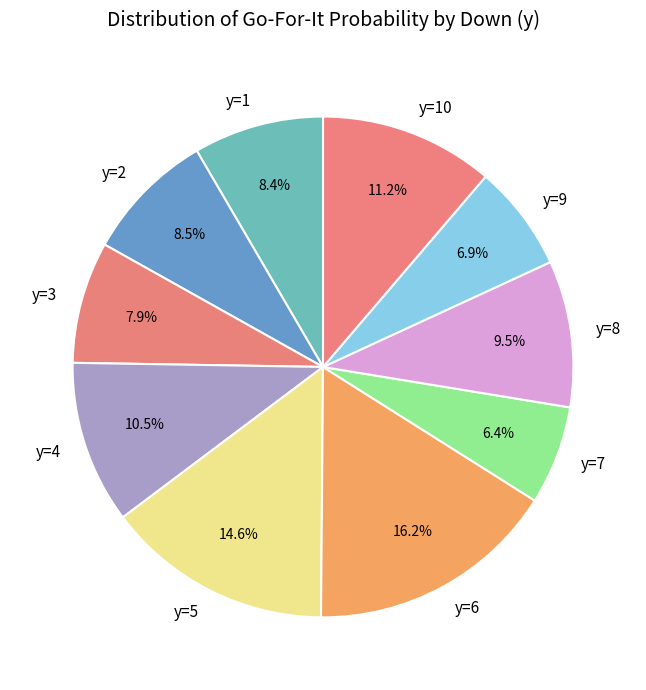

Count the number of slices in the pie.

10